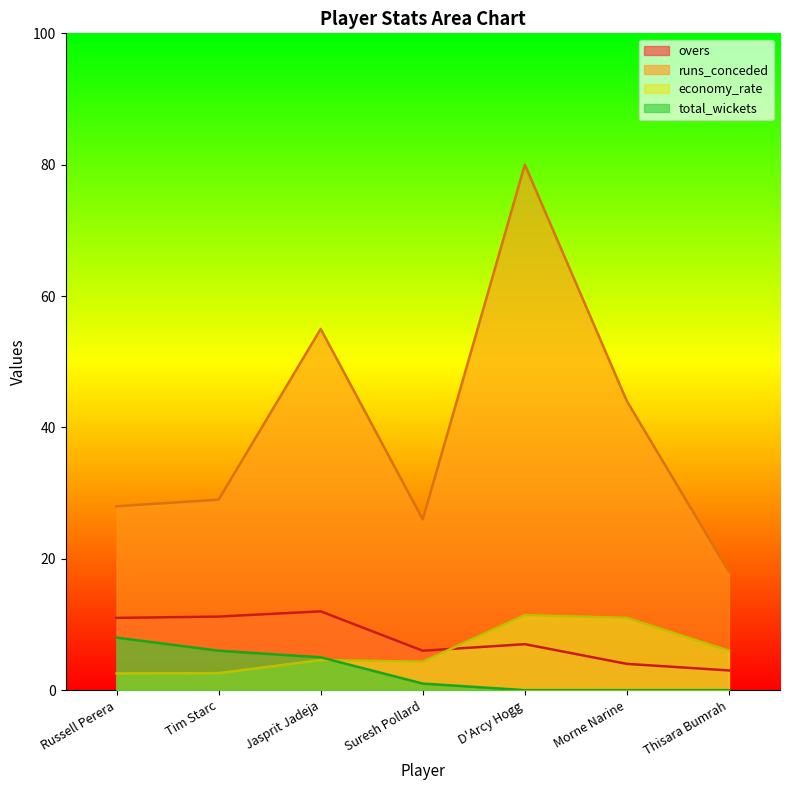

Reading right to left, list all the values displayed in this chart.

overs: Thisara Bumrah=3.0	Morne Narine=4.0	D'Arcy Hogg=7.0	Suresh Pollard=6.0	Jasprit Jadeja=12.0	Tim Starc=11.2	Russell Perera=11.0
runs_conceded: Thisara Bumrah=18.0	Morne Narine=44.0	D'Arcy Hogg=80.0	Suresh Pollard=26.0	Jasprit Jadeja=55.0	Tim Starc=29.0	Russell Perera=28.0
economy_rate: Thisara Bumrah=6.0	Morne Narine=11.0	D'Arcy Hogg=11.4	Suresh Pollard=4.3	Jasprit Jadeja=4.6	Tim Starc=2.6	Russell Perera=2.5
total_wickets: Thisara Bumrah=0.0	Morne Narine=0.0	D'Arcy Hogg=0.0	Suresh Pollard=1.0	Jasprit Jadeja=5.0	Tim Starc=6.0	Russell Perera=8.0